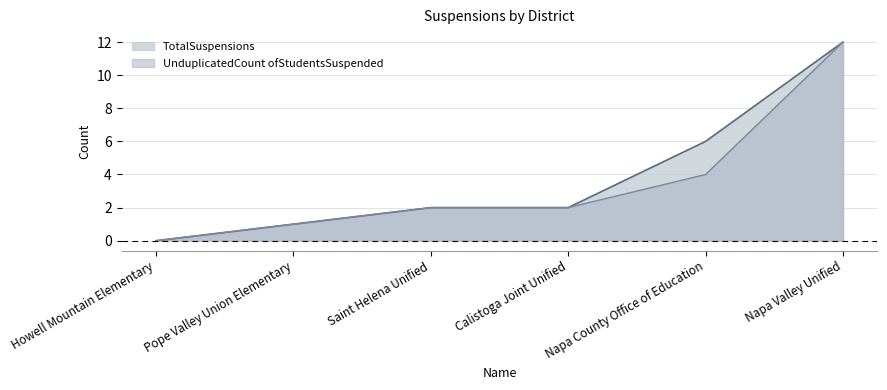

How many values in the UnduplicatedCount ofStudentsSuspended series exceed 2?

2